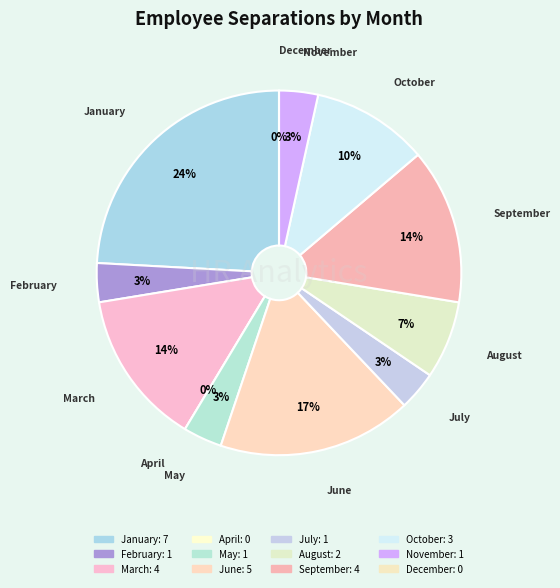

How many segments does this pie chart have?

12